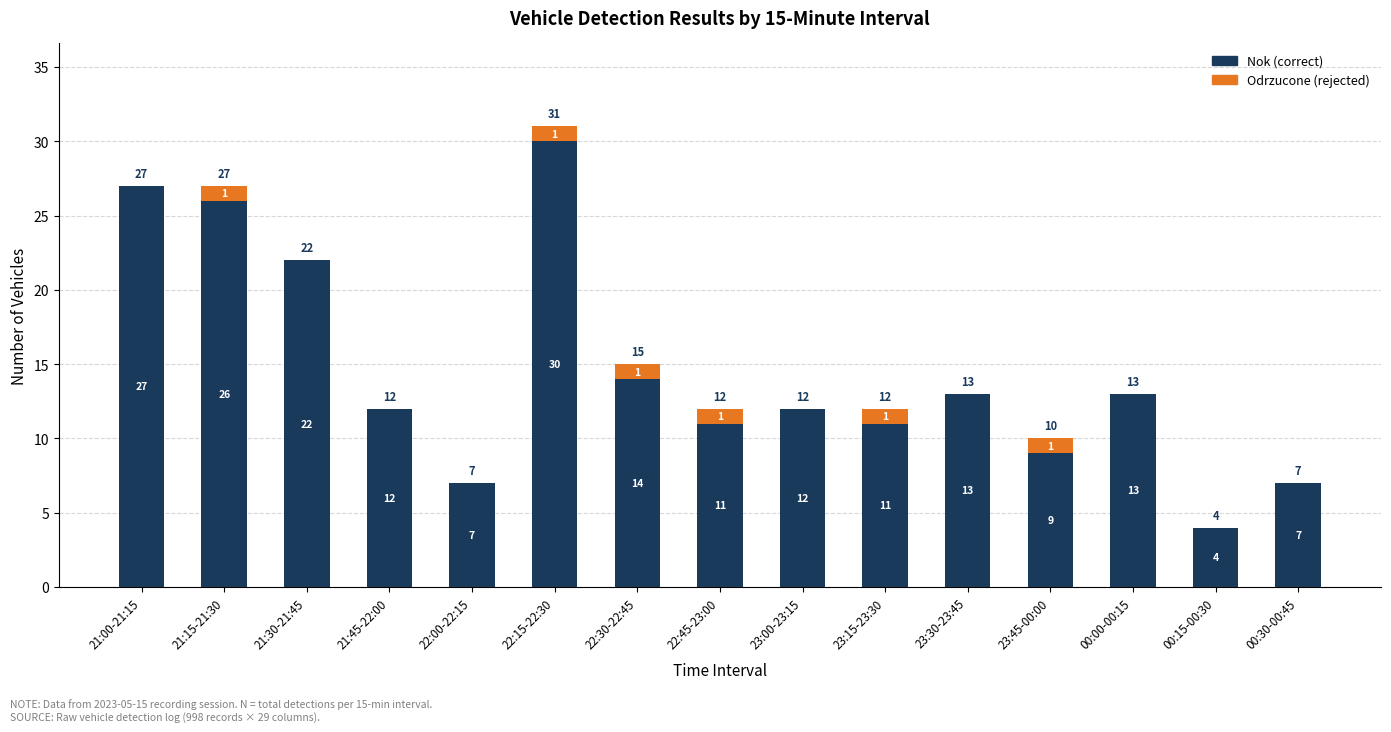

Count the number of data series in this chart.

2